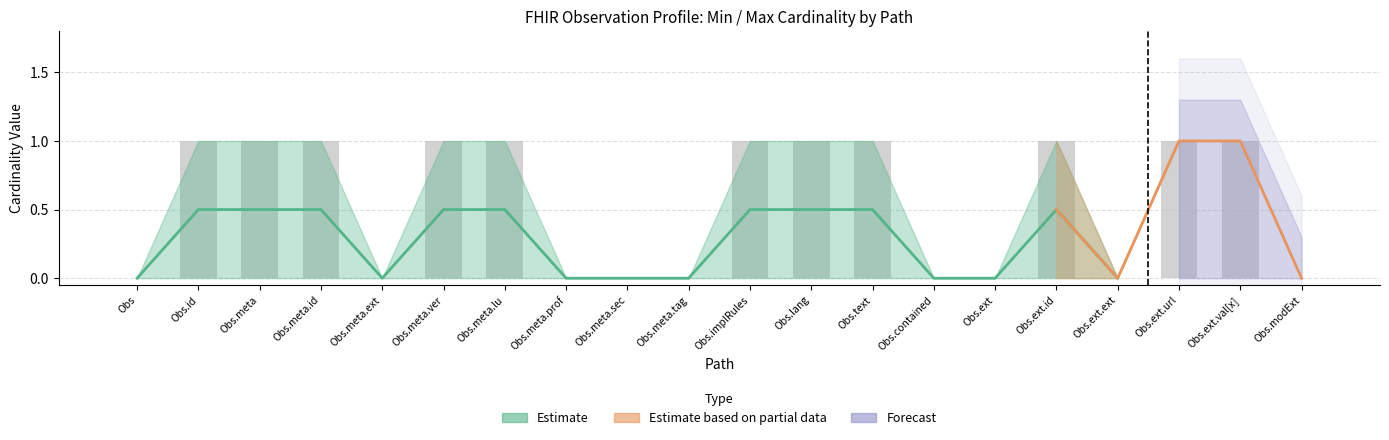

The Estimate based on partial data series shows 2 at 0. True or false?

False